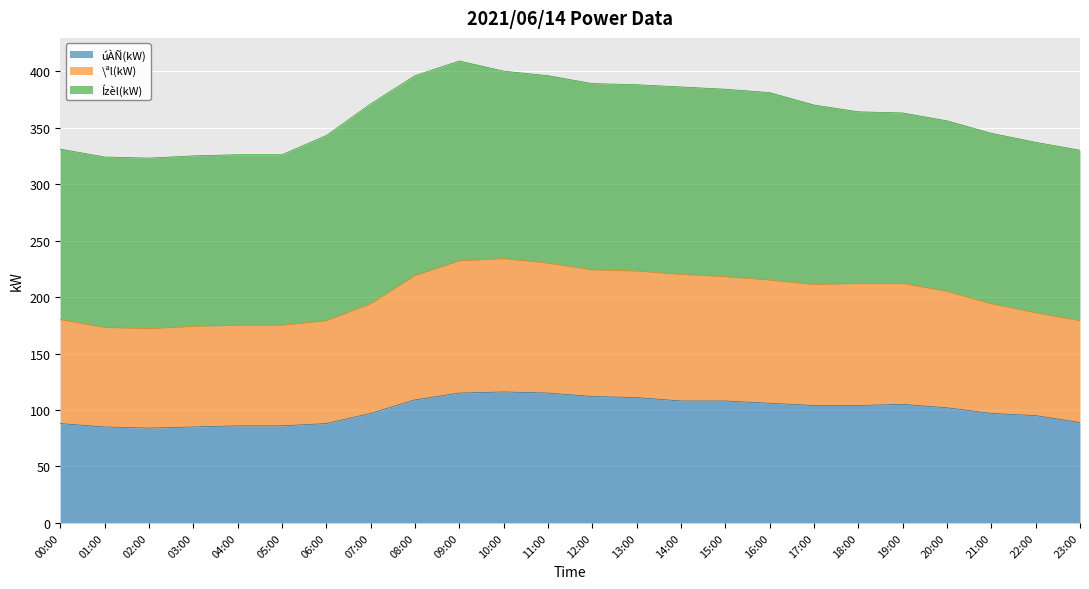

What is the difference between the úÀÑ(kW) values at 17:00 and 11:00?

11